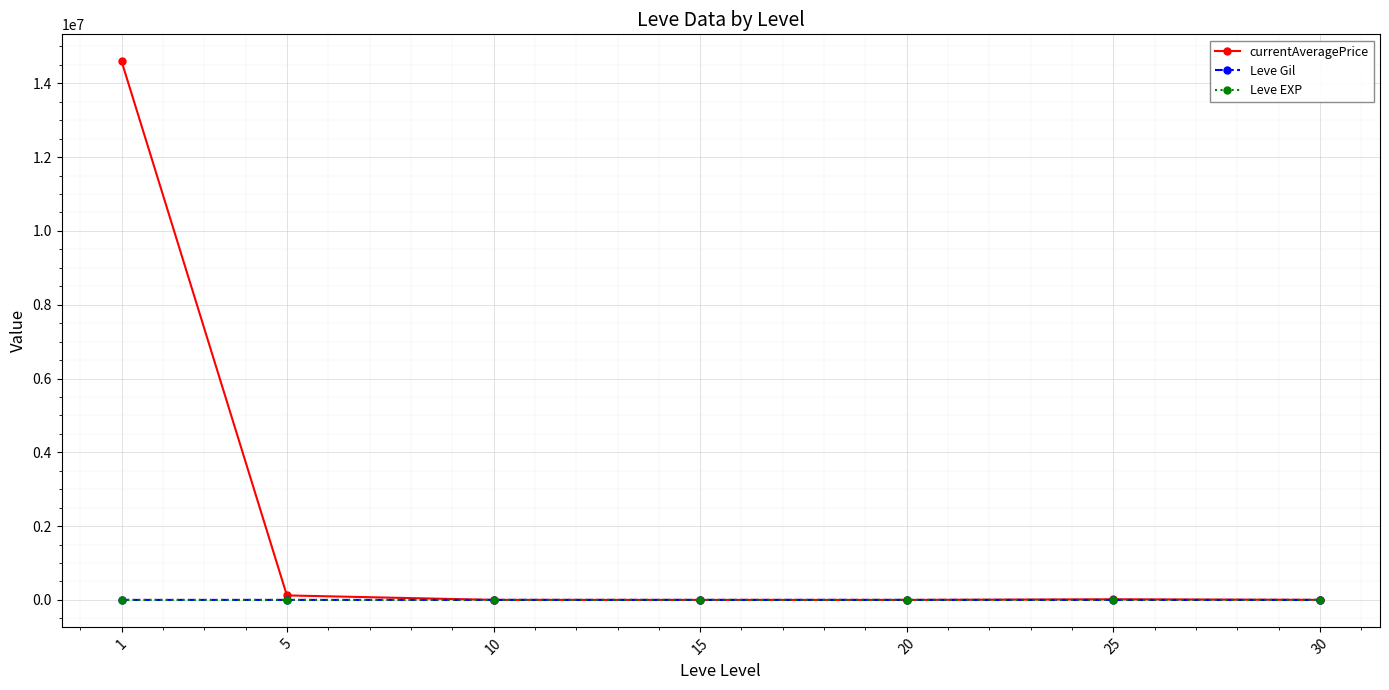

What is the difference between the highest and lowest values at 25?

16785.0